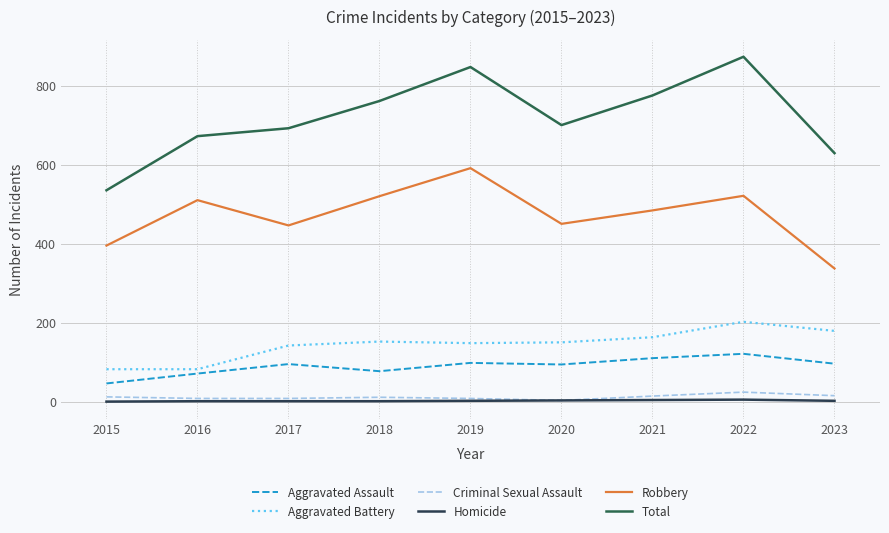

Does the chart display data point markers on the line(s)?

No